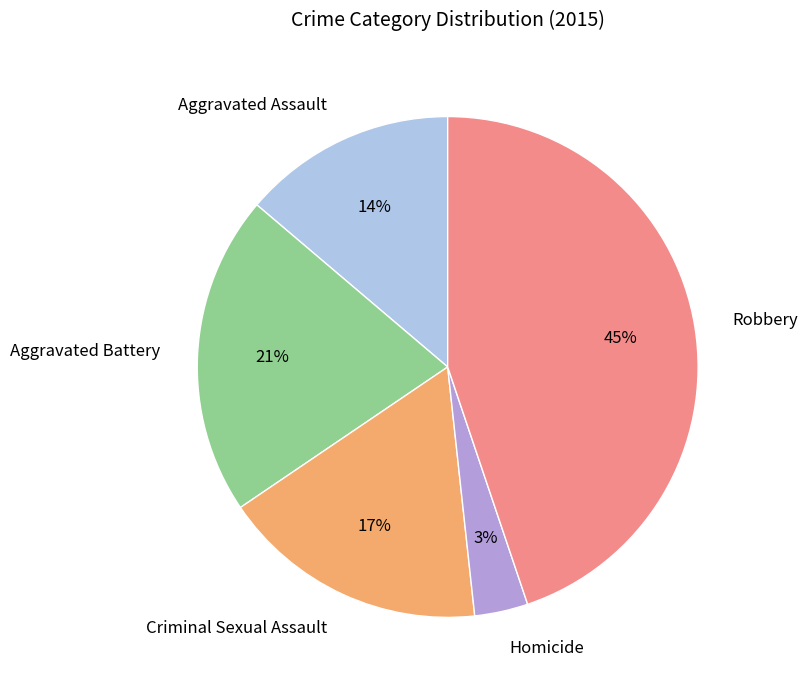

Is the sum of Robbery and Aggravated Assault greater than half?

Yes